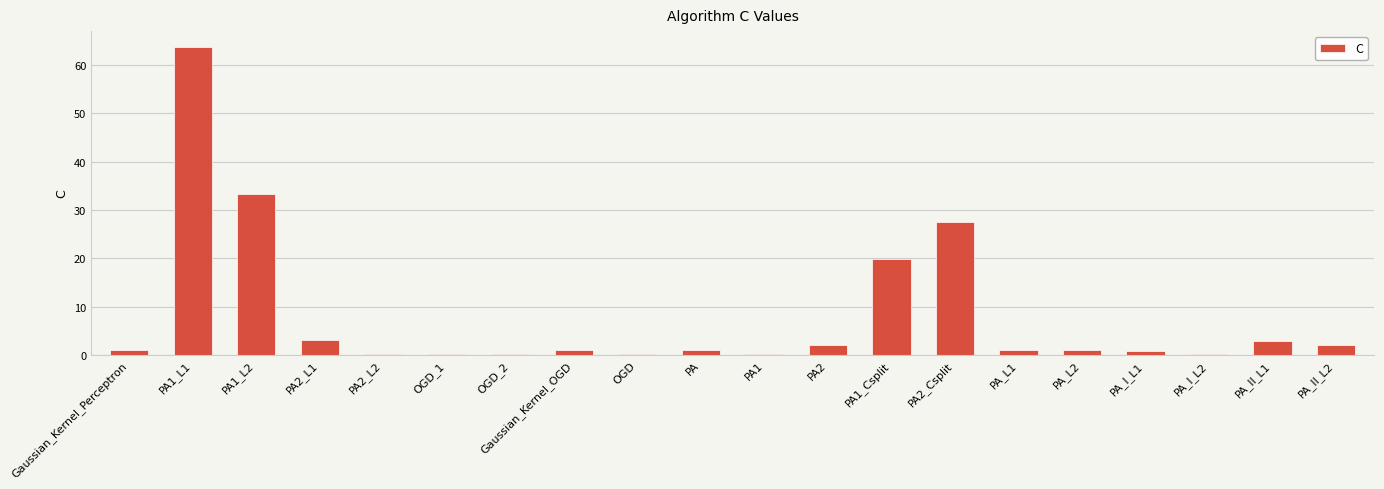

Which category has the highest value across all series?

PA1_L1